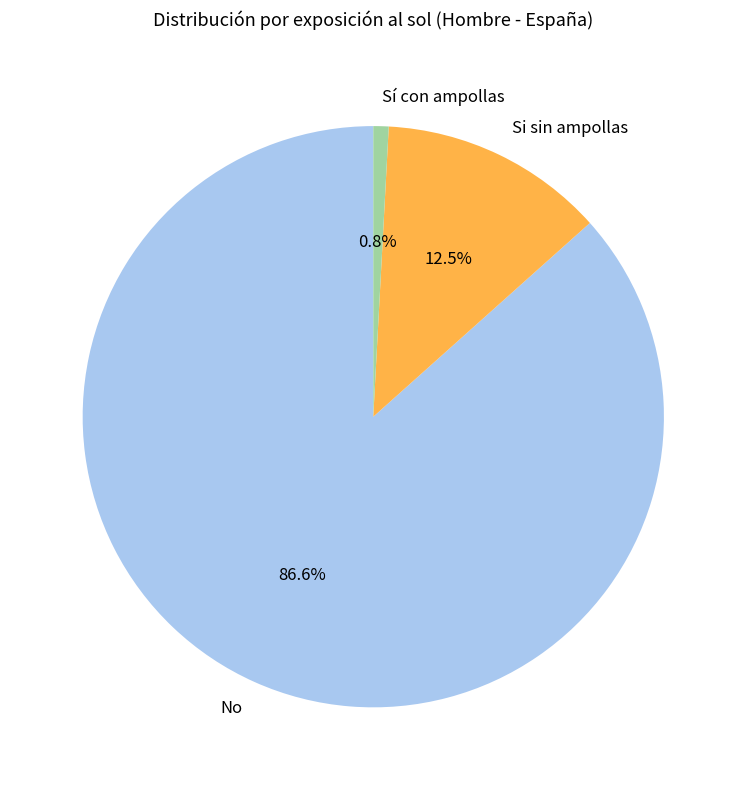

To the nearest percent, what percentage of the pie is Sí con ampollas?

1%